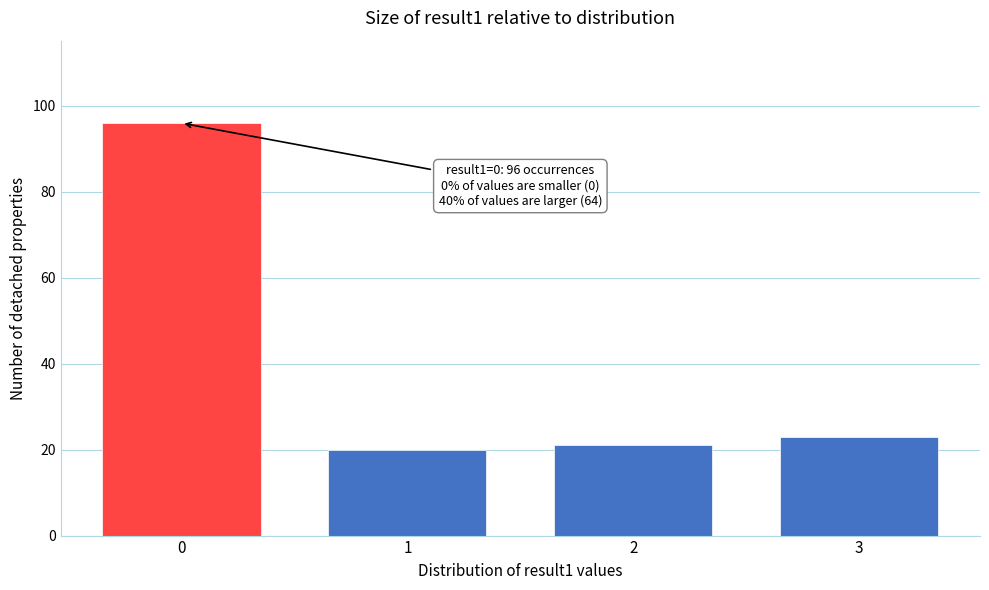

Reading left to right, transcribe all the data shown in this chart.

0=96	1=20	2=21	3=23